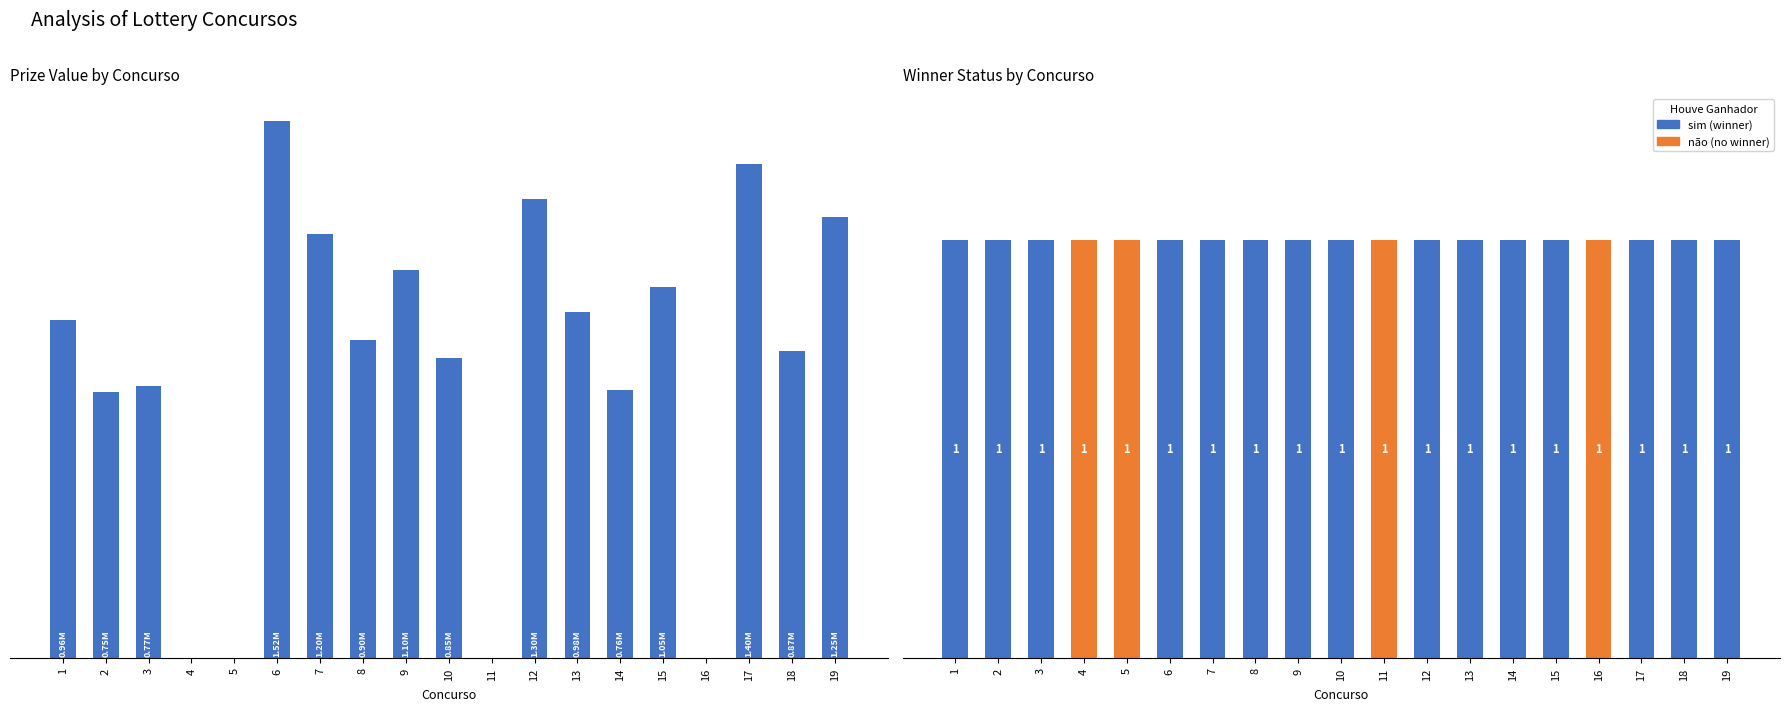

True or false: valor_premio_maximo has a value of 1250000.0 at 19.

True